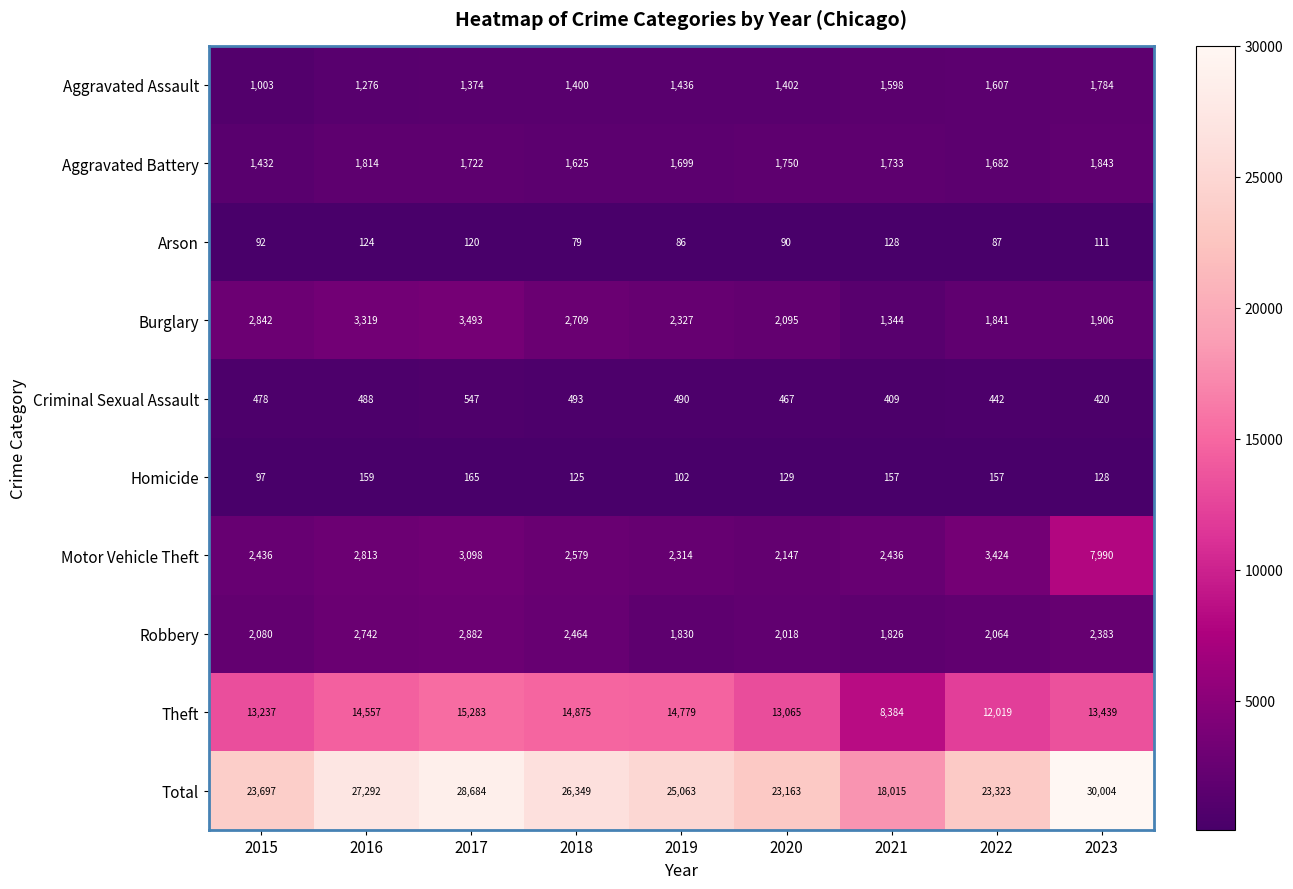

At 2021, list the series in order from smallest to largest.

Arson, Homicide, Criminal Sexual Assault, Burglary, Aggravated Assault, Aggravated Battery, Robbery, Motor Vehicle Theft, Theft, Total